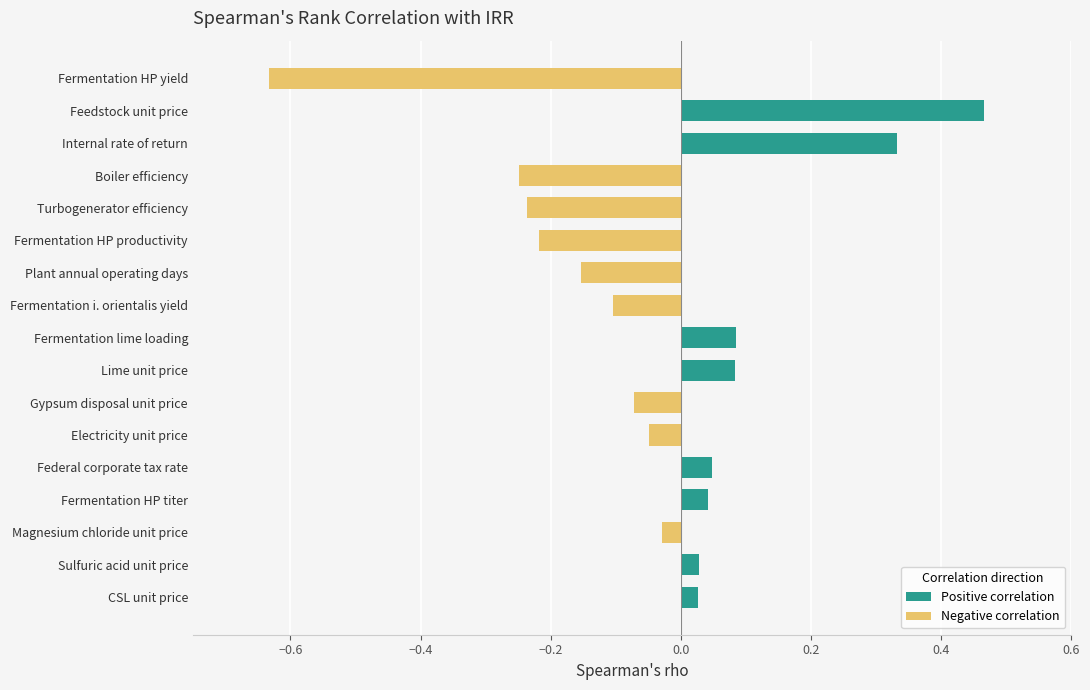

How many bars are there in total?

17